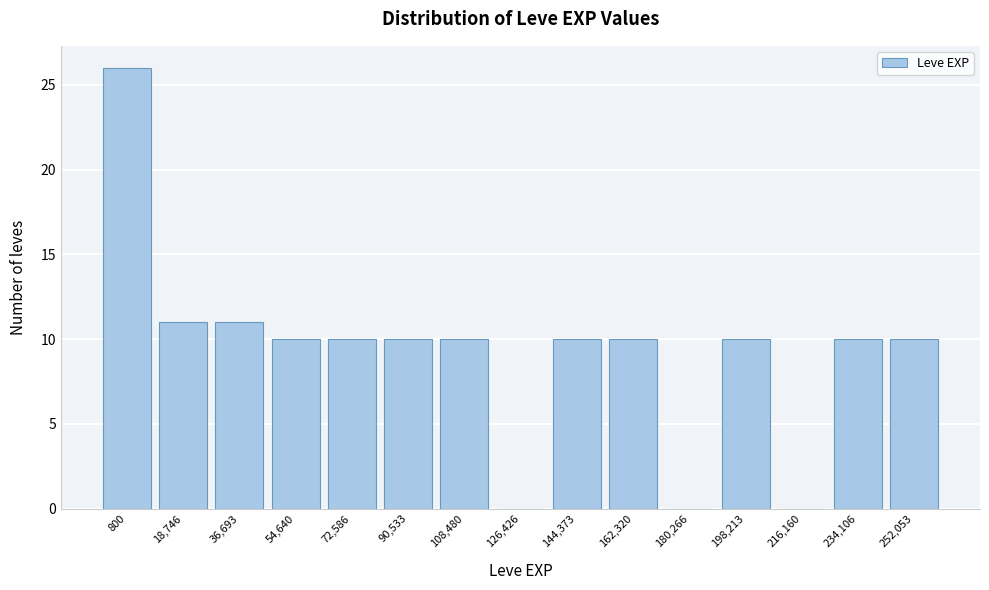

Reading right to left, list all the values displayed in this chart.

252,053=10	234,106=10	216,160=0	198,213=10	180,266=0	162,320=10	144,373=10	126,426=0	108,480=10	90,533=10	72,586=10	54,640=10	36,693=11	18,746=11	800=26